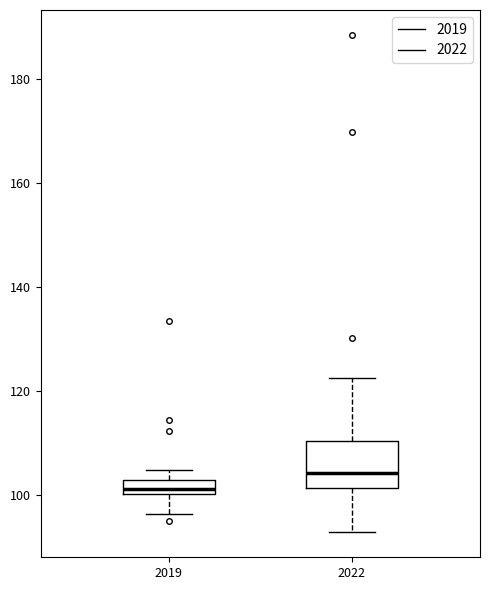

Where is the lower edge of the box at x = 2022 on the y-axis? The values are not printed on the chart, so give them approximately, as read against the axis.

102